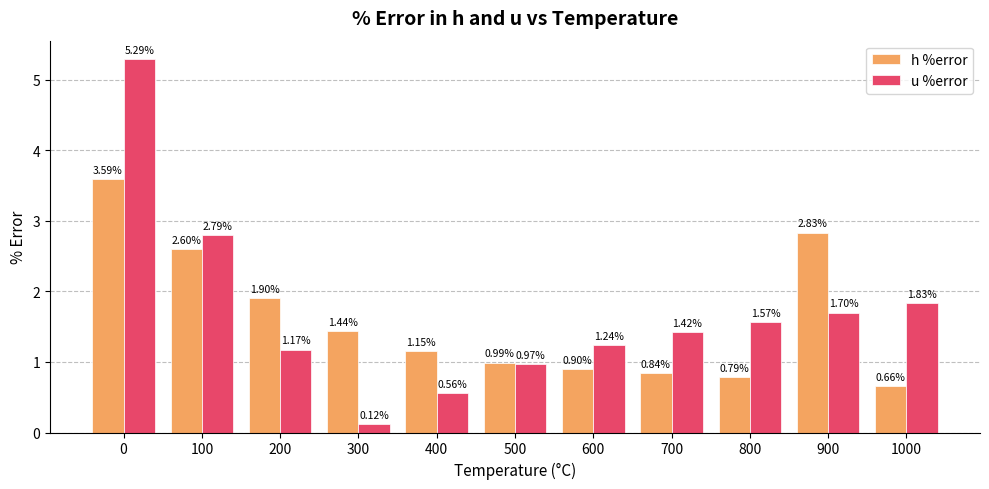

At how many categories does at least one series exceed 2?

3